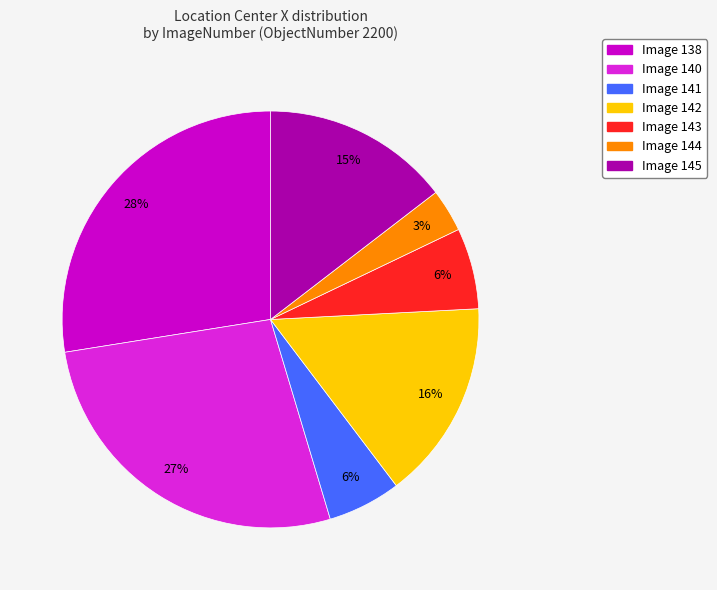

Is there a majority slice in this chart?

No